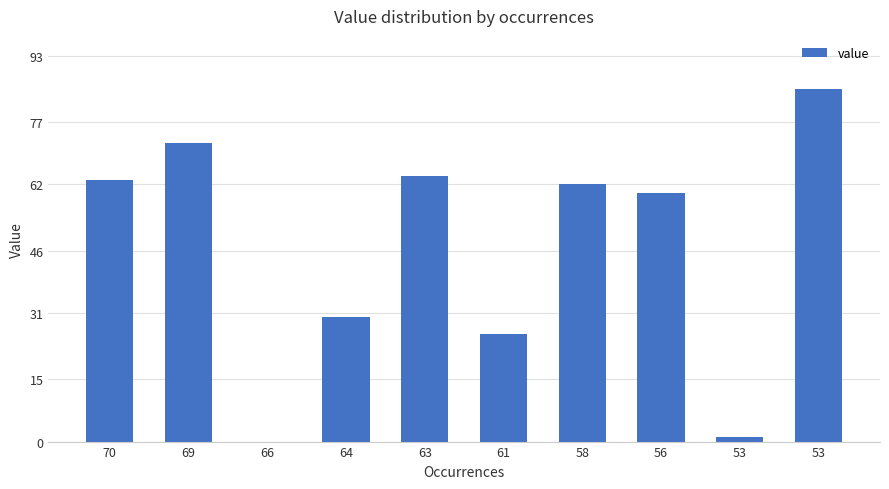

What is the difference between the second highest and minimum values?

72